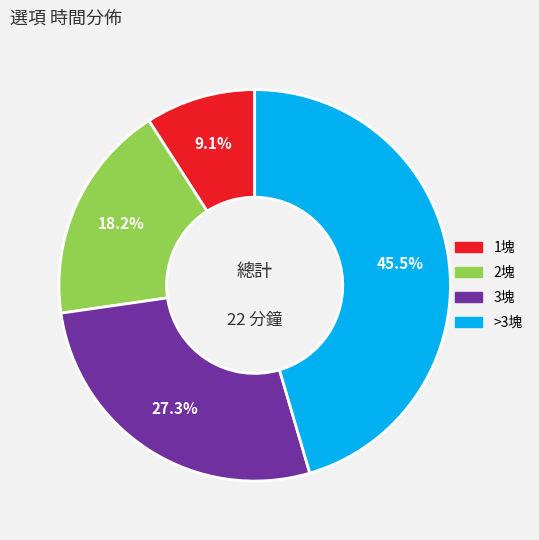

Is there any slice that represents more than half of the pie?

No